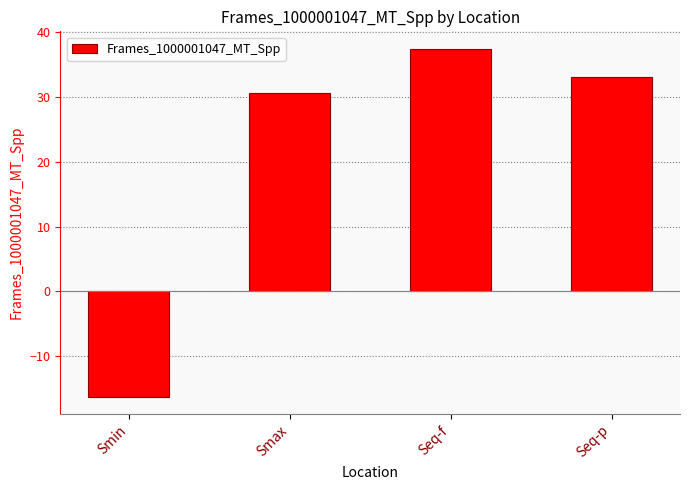

List the labels in order of value, largest first.

Seq-f, Seq-p, Smax, Smin